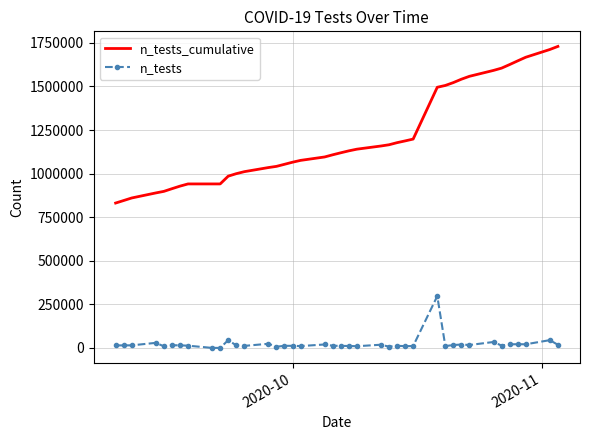

What is the lowest value of the n_tests_cumulative series?

831064